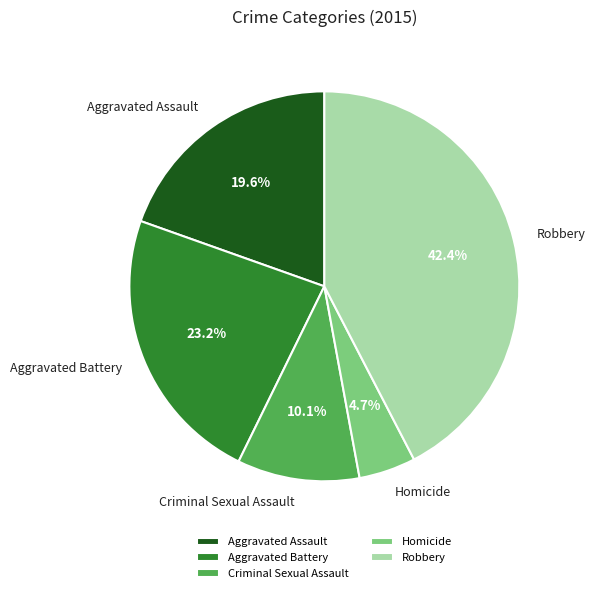

Does any single category account for the majority?

No